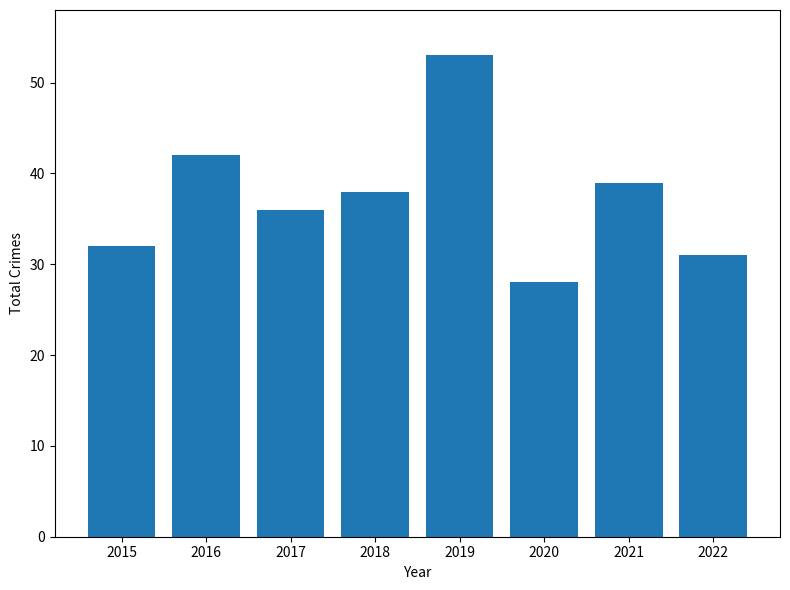

Reading left to right, what are all the values shown in this chart?

2015=32	2016=42	2017=36	2018=38	2019=53	2020=28	2021=39	2022=31